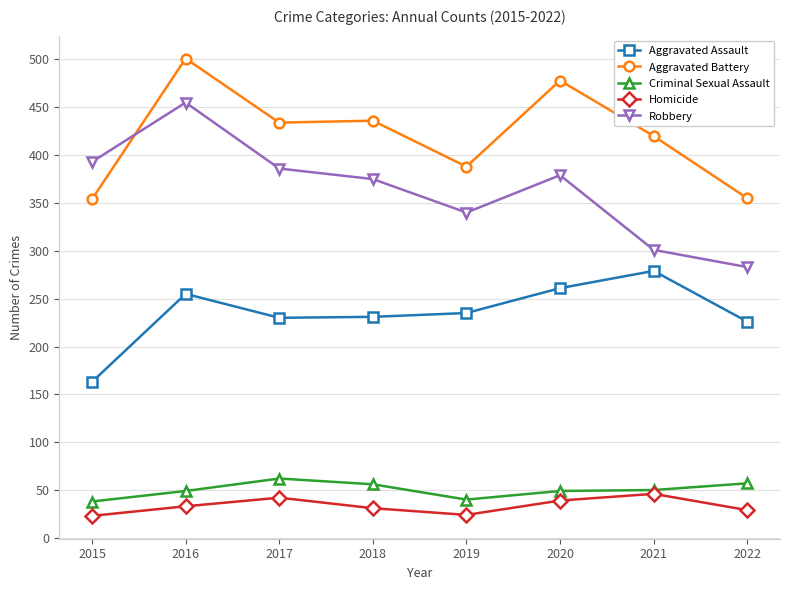

True or false: Criminal Sexual Assault has a value of 49 at 2020.

True